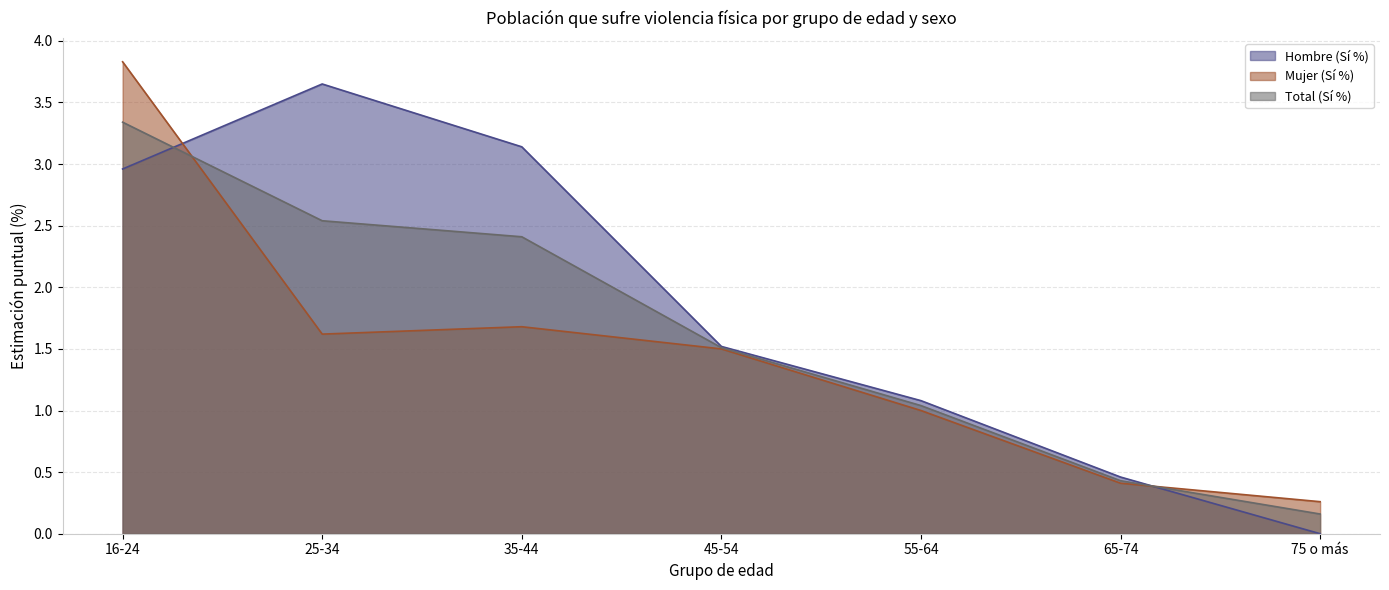

What is the label of the 2nd point from the right?

65-74